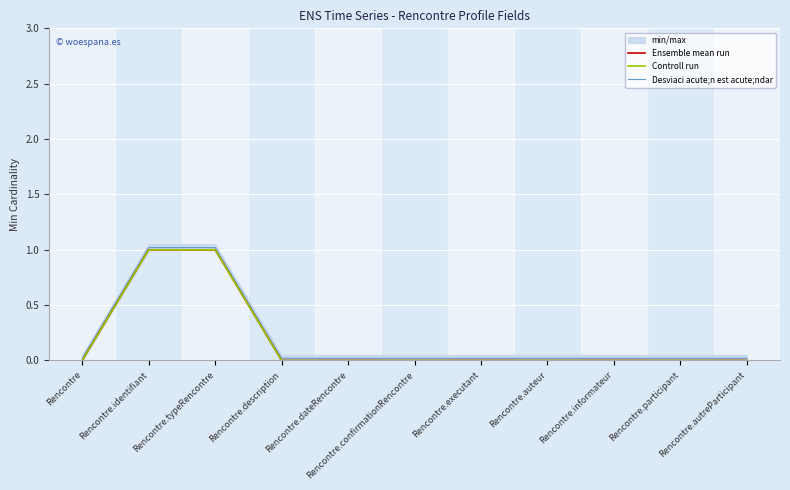

Between Rencontre.description and Rencontre.executant, which series saw the biggest shift?

Ensemble mean run